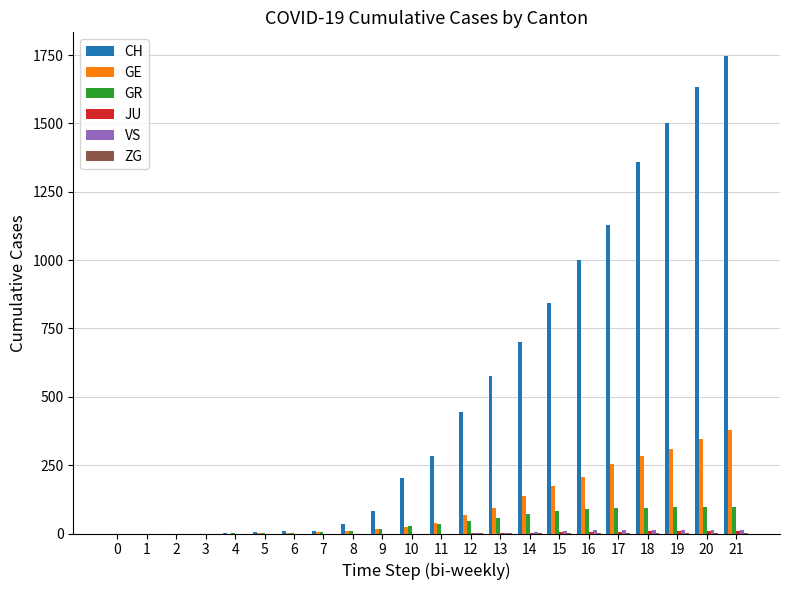

Between 4 and 20, which series saw the biggest shift?

CH